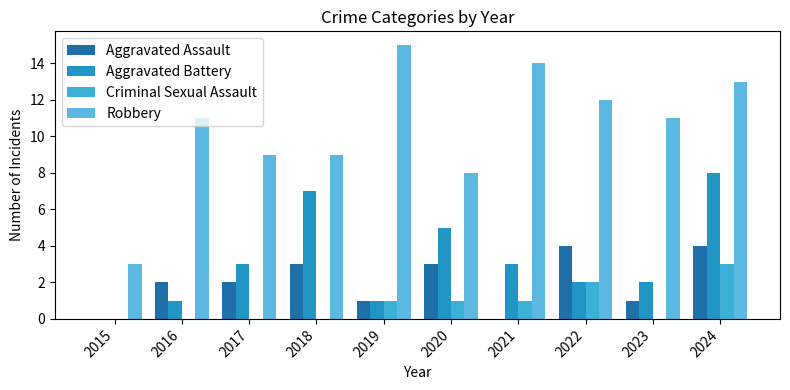

Count the number of categories in the chart.

10